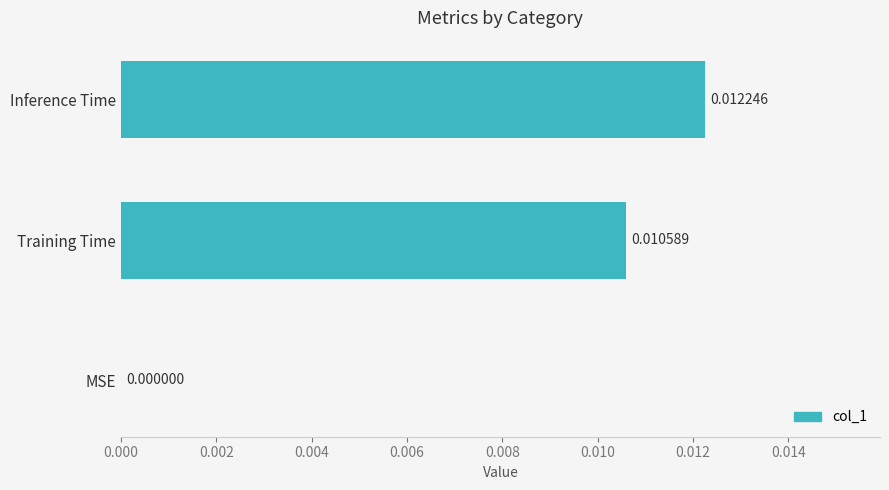

Which has a higher value, MSE or Inference Time?

Inference Time